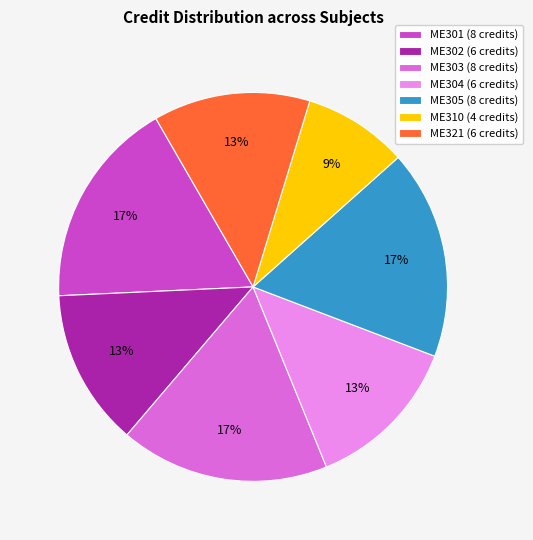

Is there a majority slice in this chart?

No